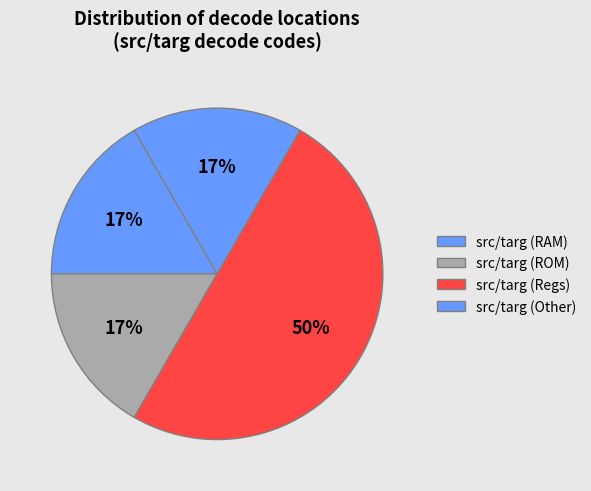

How many segments does this pie chart have?

4